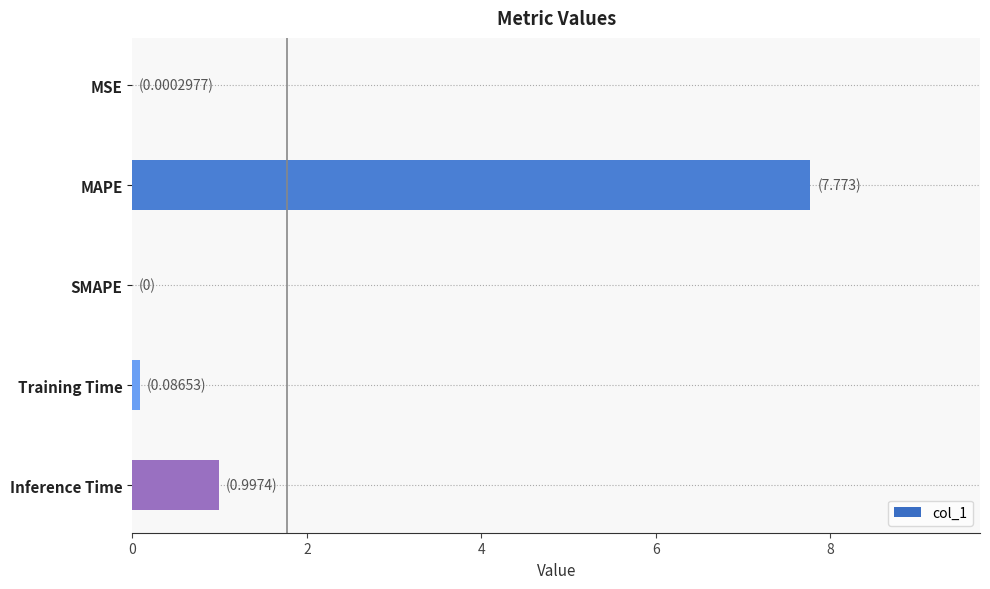

What is the average value?

1.8